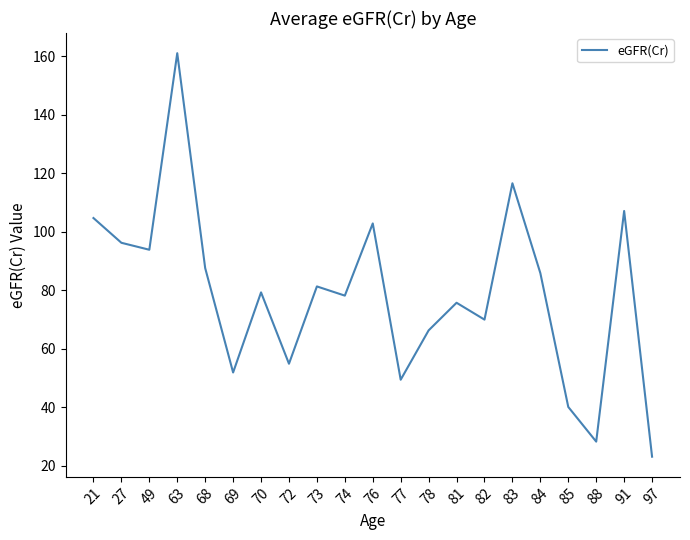

Which category has the highest value across all series?

63